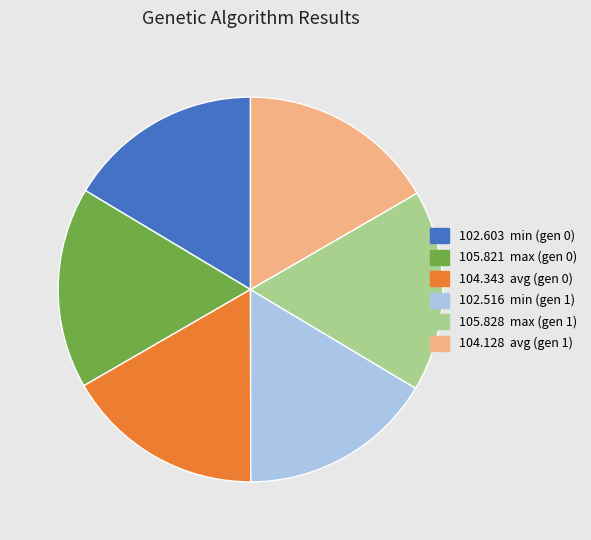

Does any single category account for the majority?

No